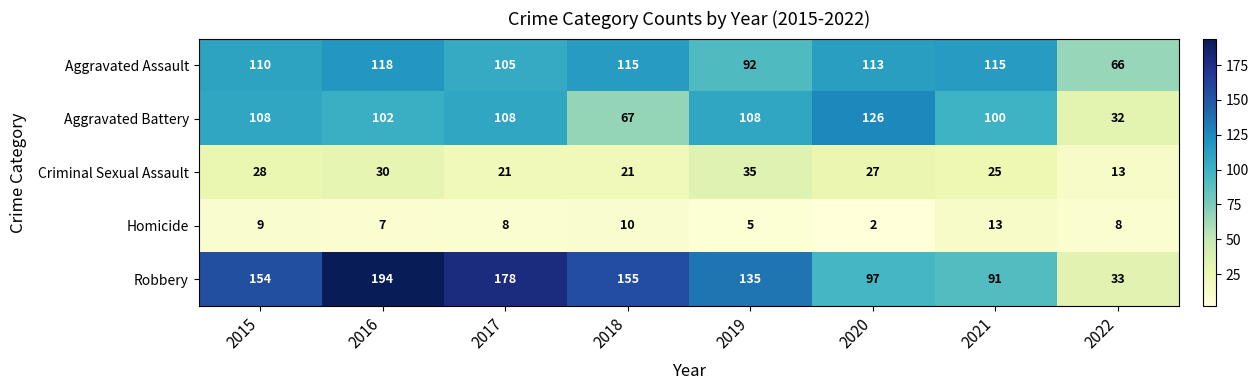

What is the sum of all Robbery values?

1037